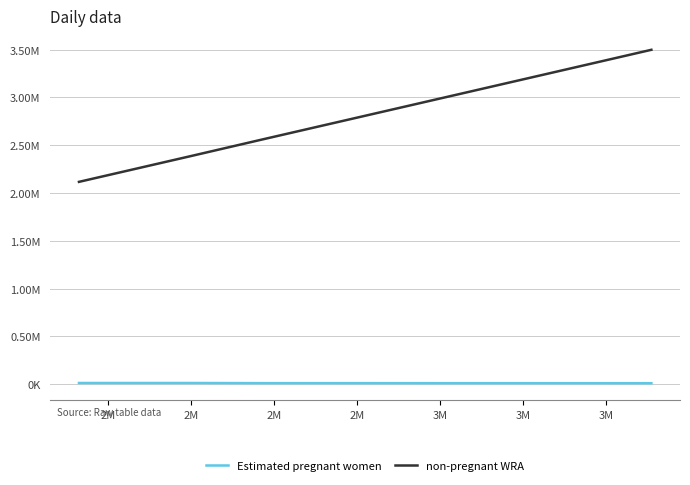

What is the minimum value shown in the chart?

10962.3